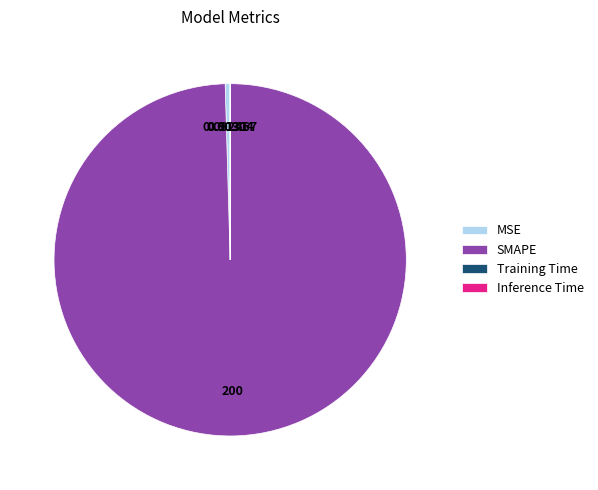

Is the sum of MSE and SMAPE greater than half?

Yes